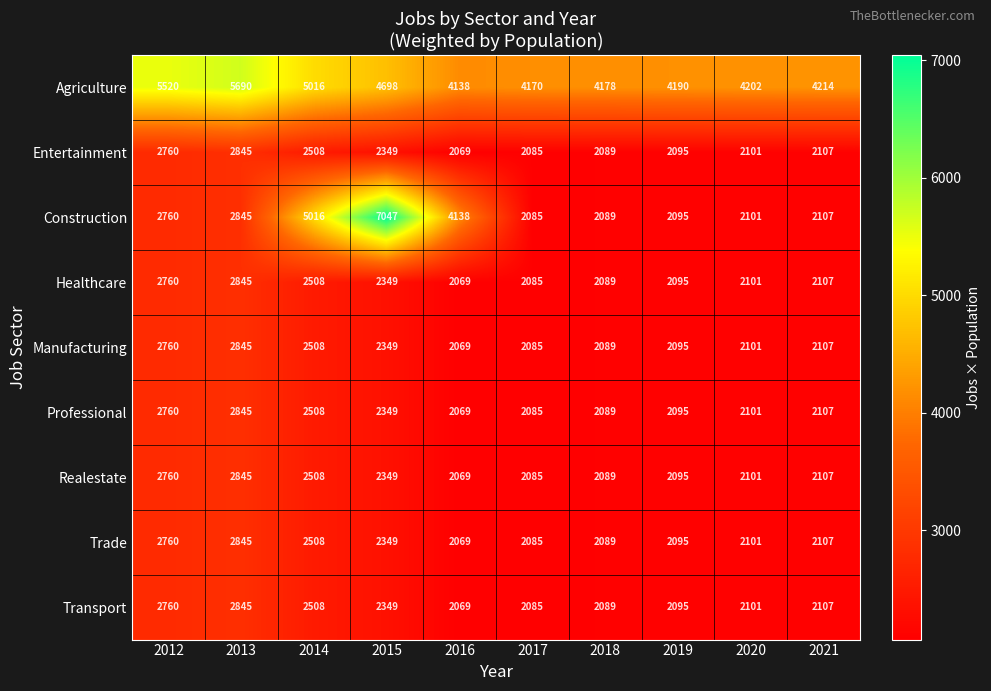

What is the greatest value displayed?

7047